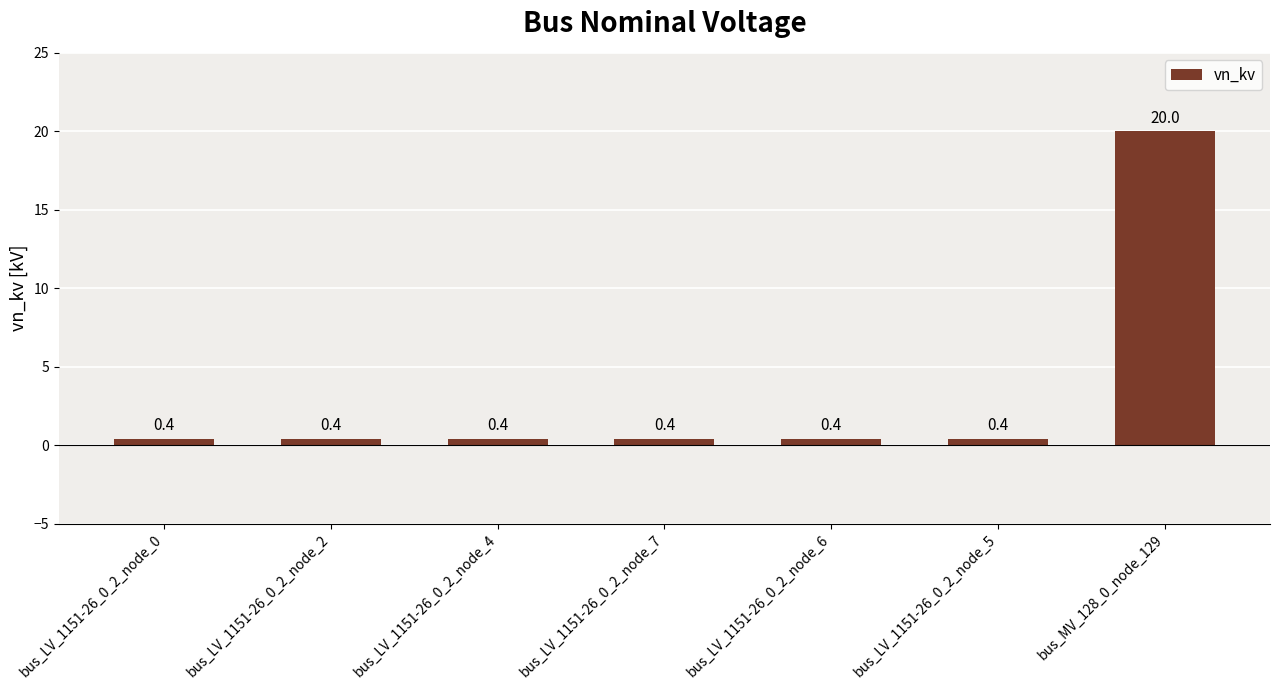

Which has a higher value, bus_MV_128_0_node_129 or bus_LV_1151-26_0_2_node_0?

bus_MV_128_0_node_129